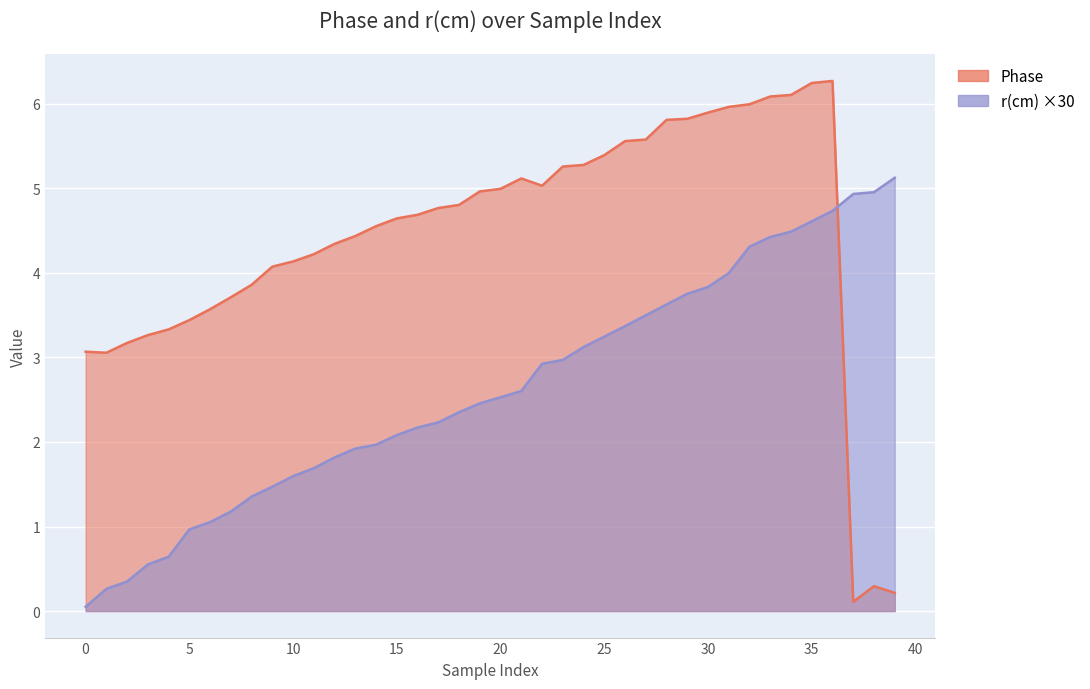

True or false: r(cm) and Phase cross at least once.

True